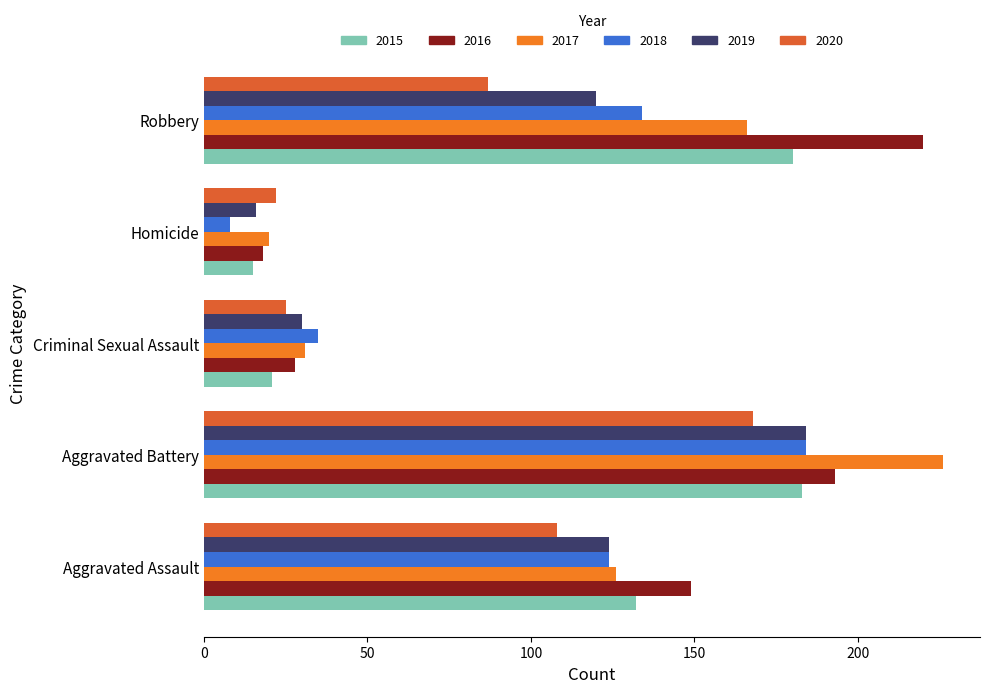

Which series has the largest range (max minus min)?

2017